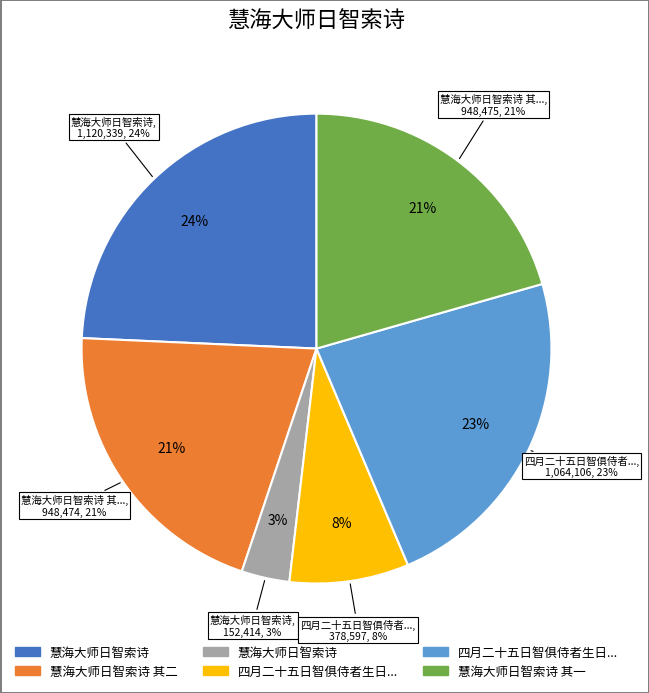

Rank the categories by value from lowest to highest.

慧海大师日智索诗, 四月二十五日智俱侍者生日戏作此授之, 慧海大师日智索诗 其二, 慧海大师日智索诗 其一, 四月二十五日智俱侍者生日戏作此授之, 慧海大师日智索诗